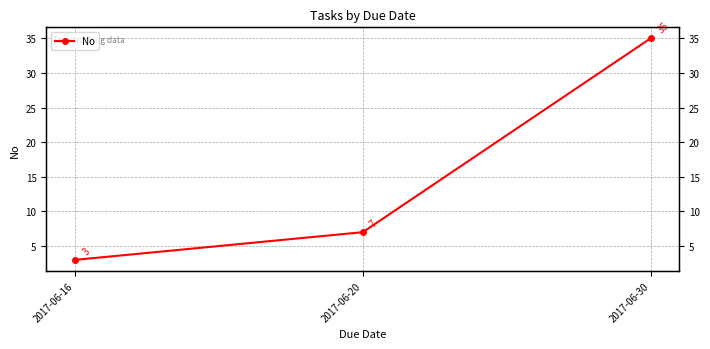

The chart shows a value of 7 at 2017-06-20. True or false?

True